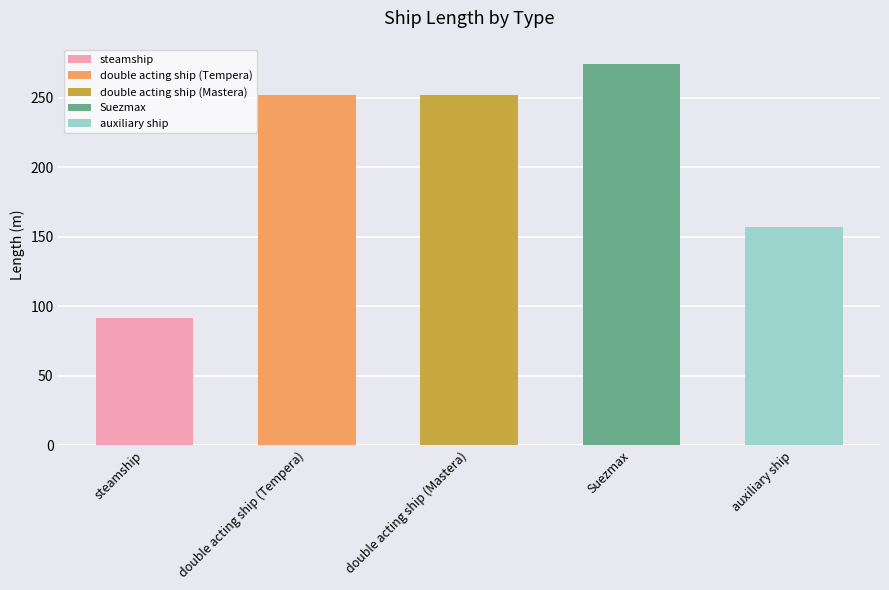

What is the label of the 2nd bar from the left?

double acting ship (Tempera)